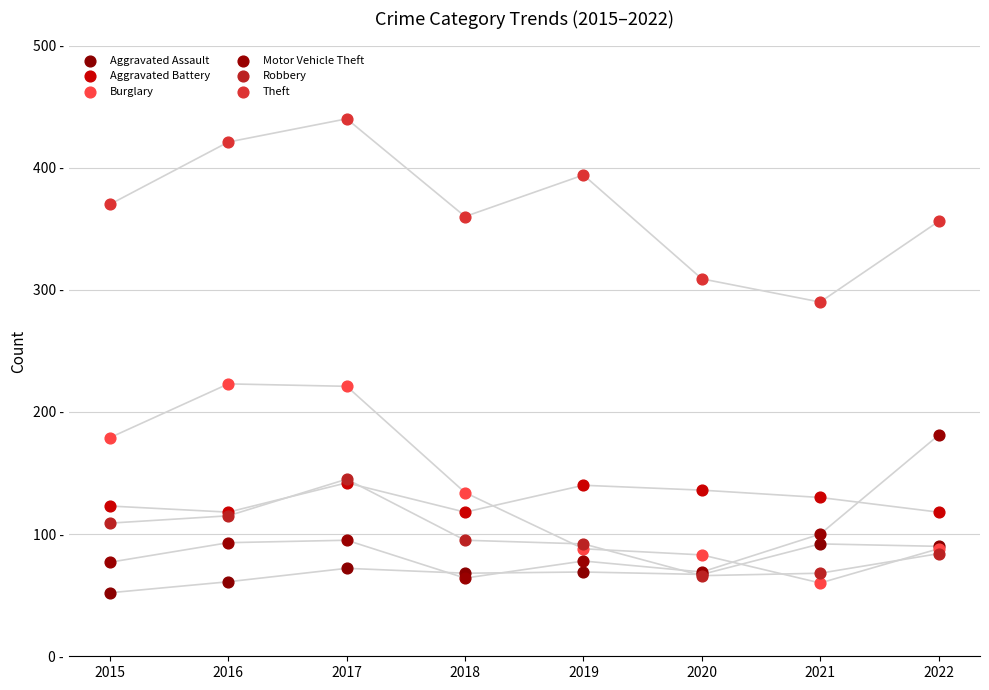

Which series reaches the maximum Y coordinate?

Theft